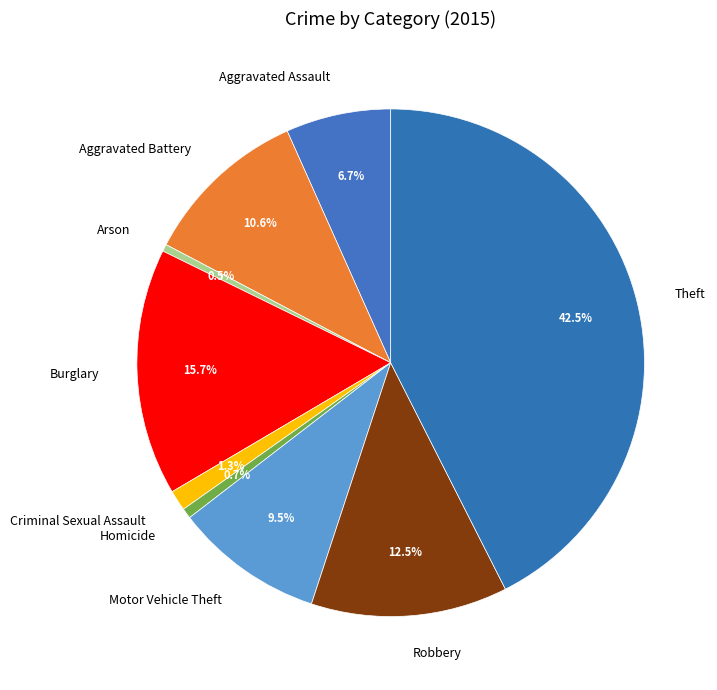

To the nearest percent, what is the difference between the largest and smallest slice percentages?

42%